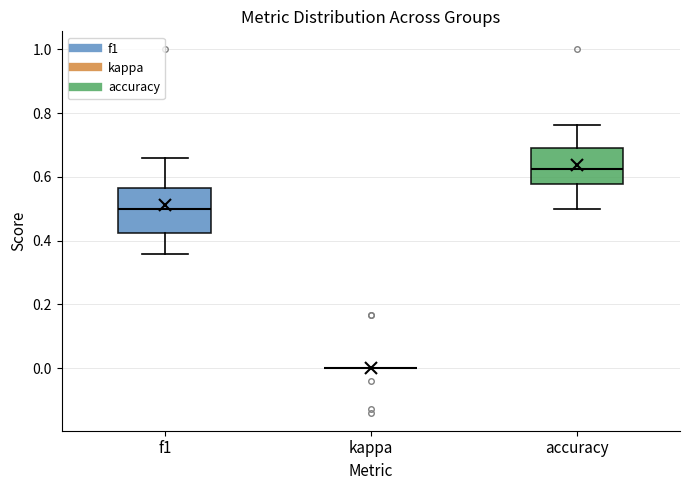

Comparing the boxes themselves (not the whiskers), which one is the tallest?

f1